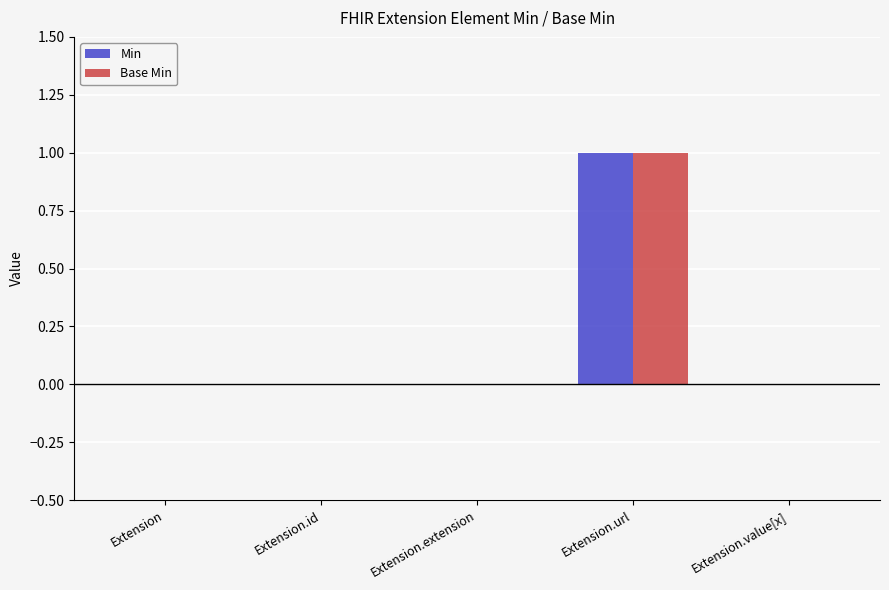

Which label corresponds to the largest value in the chart?

Extension.url